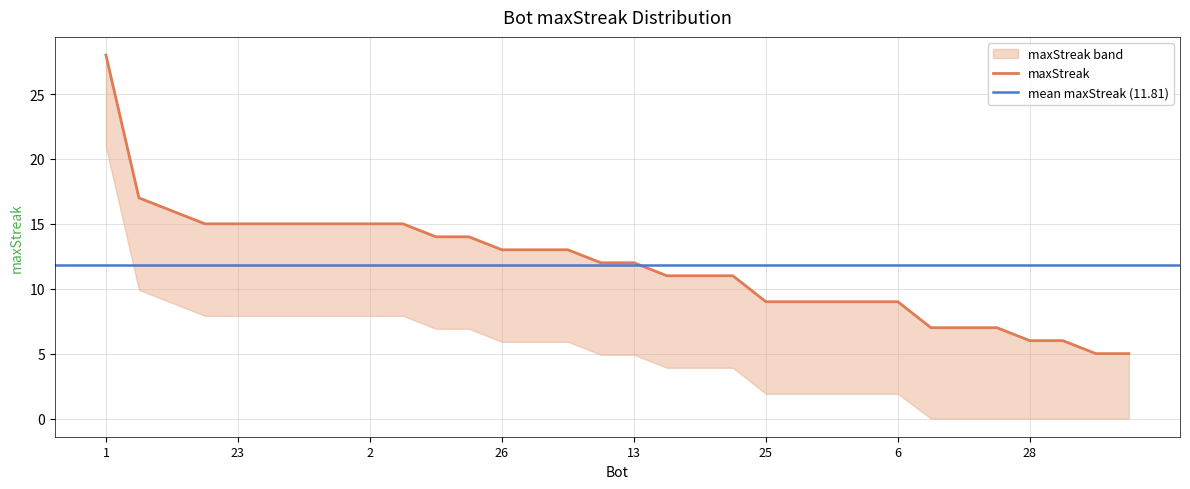

How many data points are above 12?

15